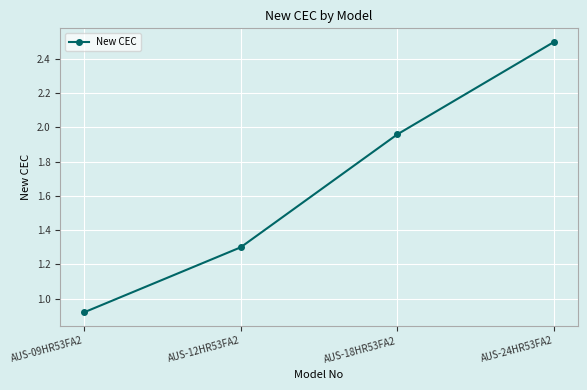

Where is the data nearest to the value 1?

AUS-09HR53FA2